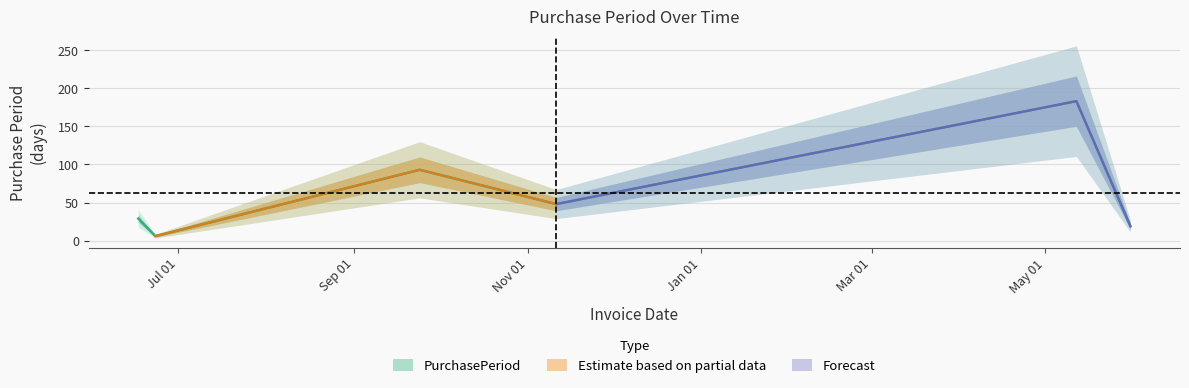

Count the number of categories in the chart.

6